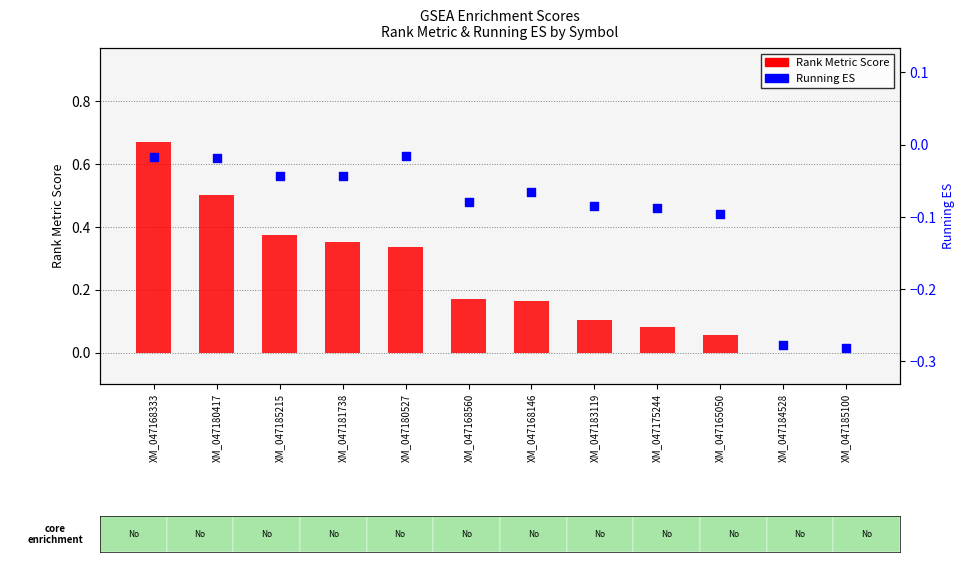

What is the total value across all series at XM_047180527?

0.3